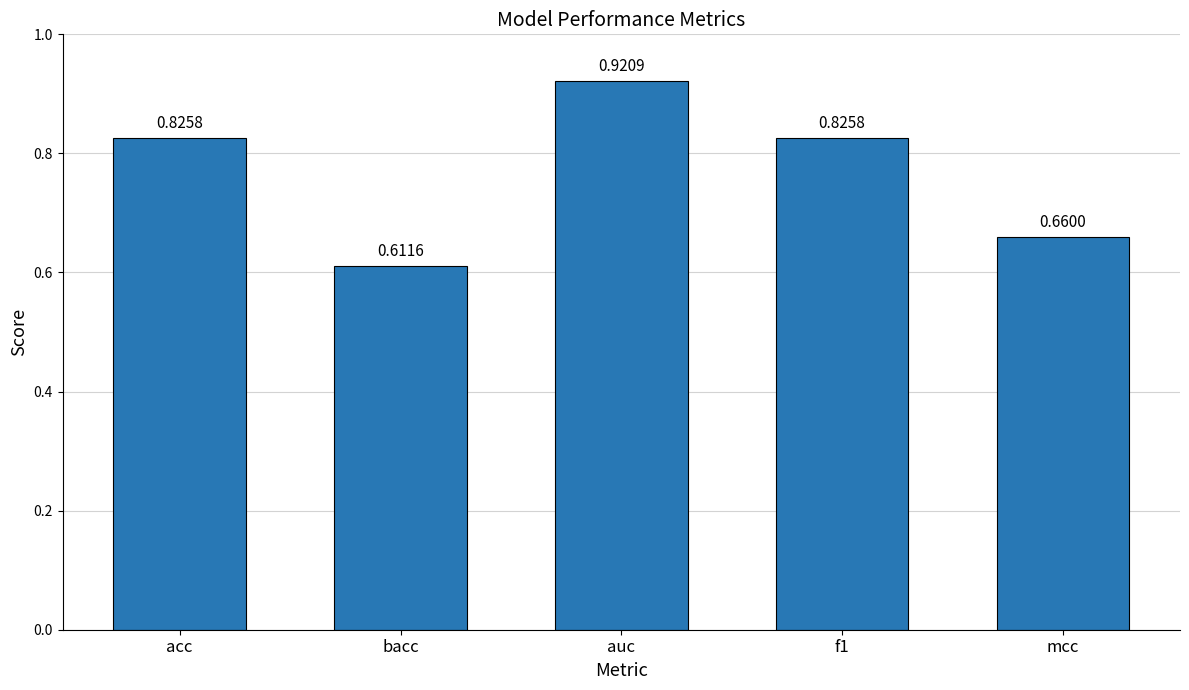

Between f1 and mcc, which is larger?

f1